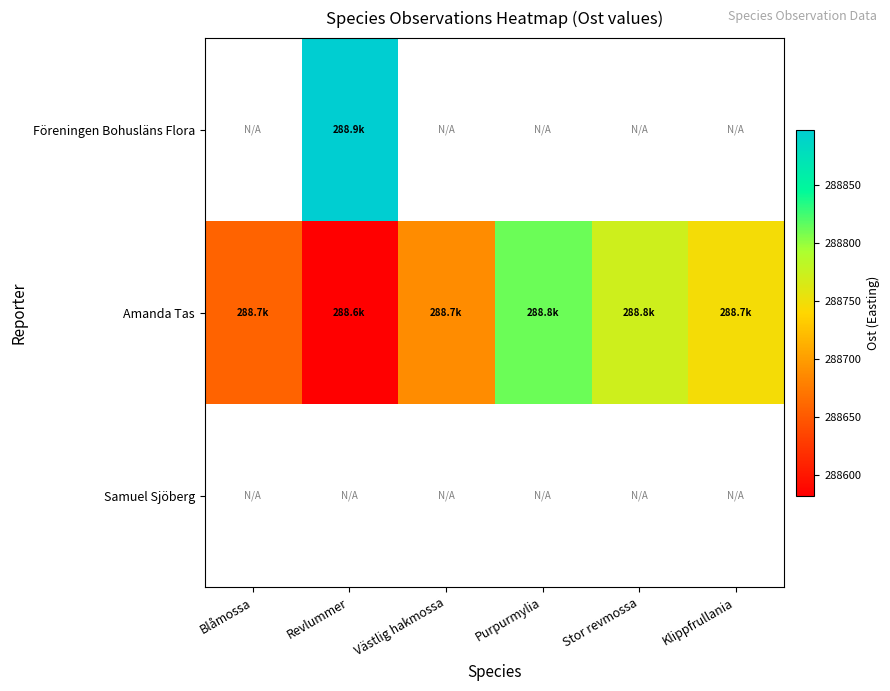

Rank the series at Purpurmylia from highest to lowest value.

Föreningen Bohusläns Flora, Amanda Tas, Samuel Sjöberg